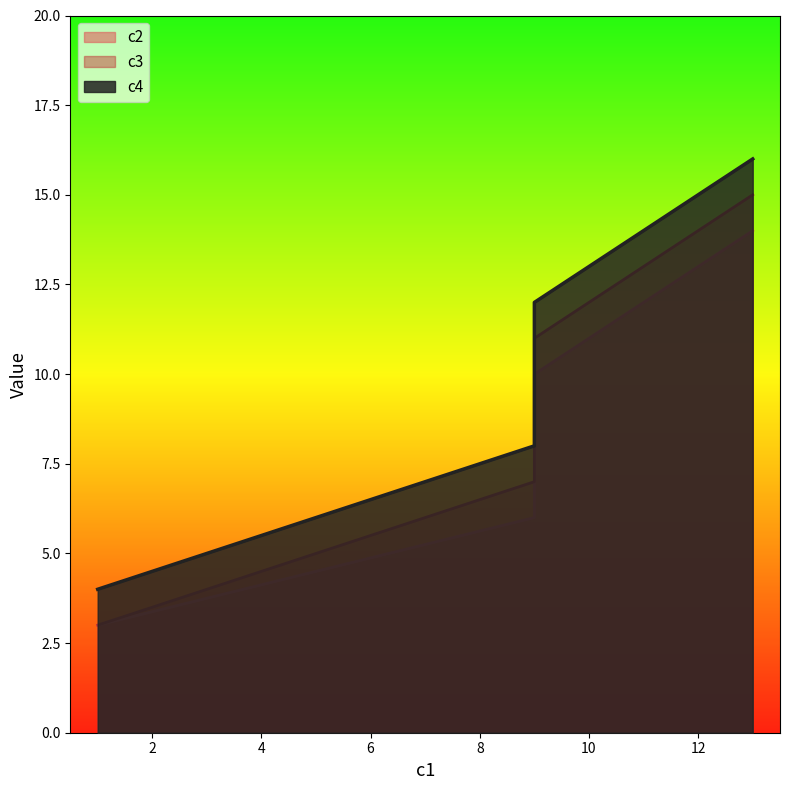

Does the chart display data point markers on the line(s)?

No